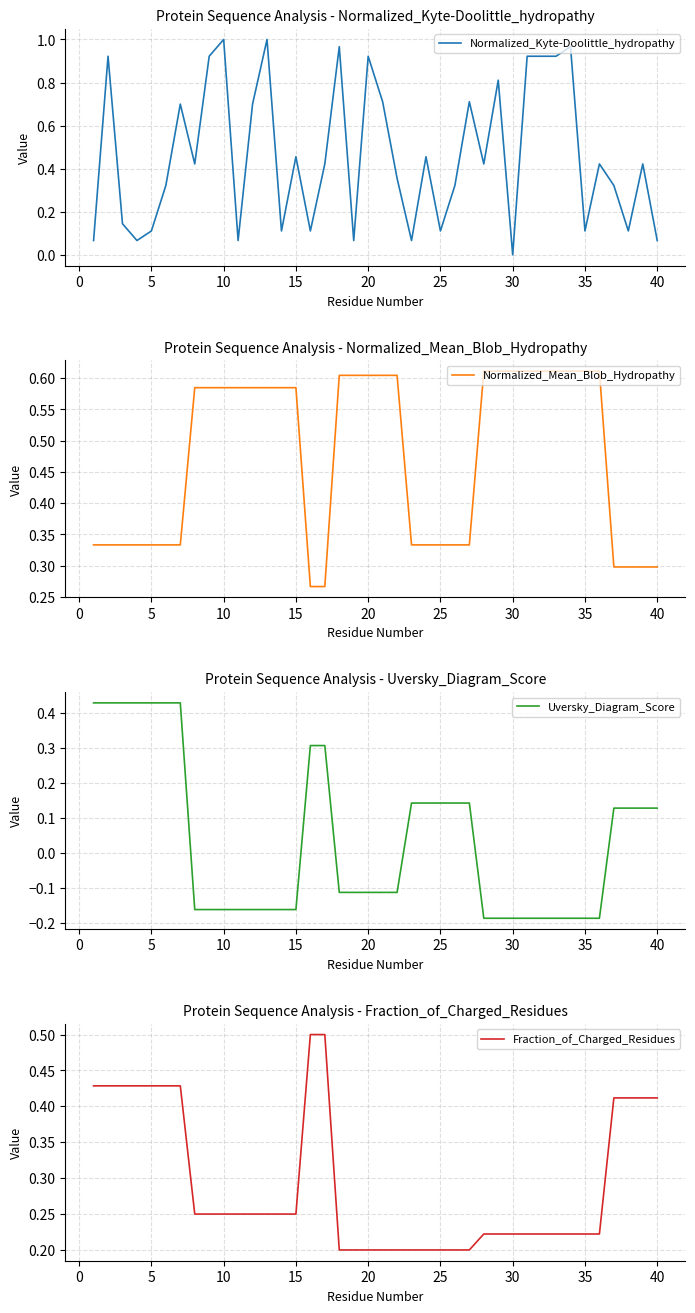

What are all the series names shown in the legend?

Normalized_Kyte-Doolittle_hydropathy, Normalized_Mean_Blob_Hydropathy, Uversky_Diagram_Score, Fraction_of_Charged_Residues